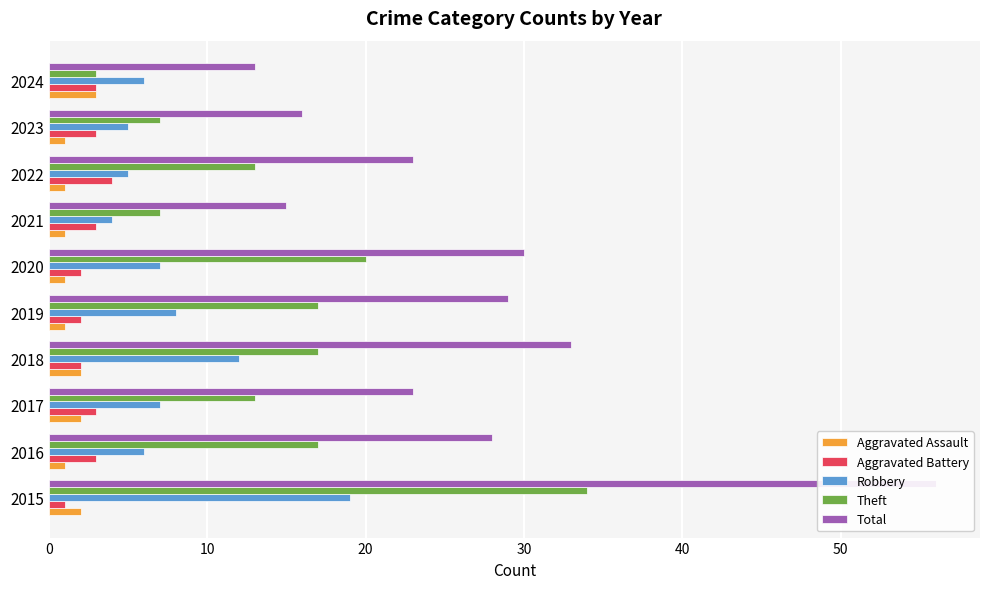

Are the bars grouped side by side (vs. stacked)?

Yes